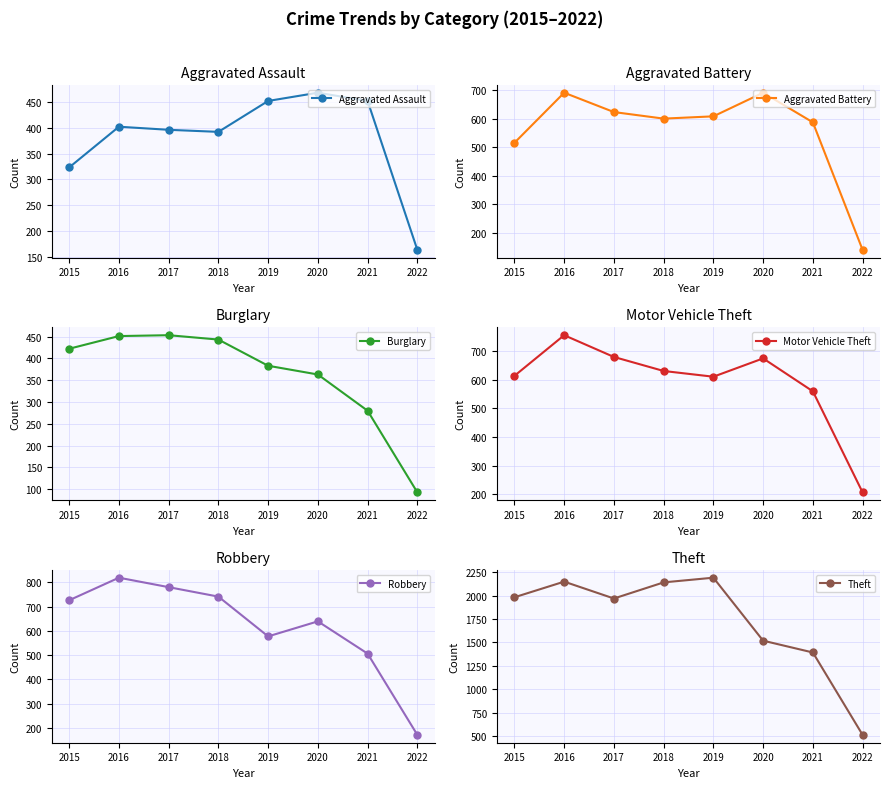

Which label corresponds to the smallest value in the chart?

2022